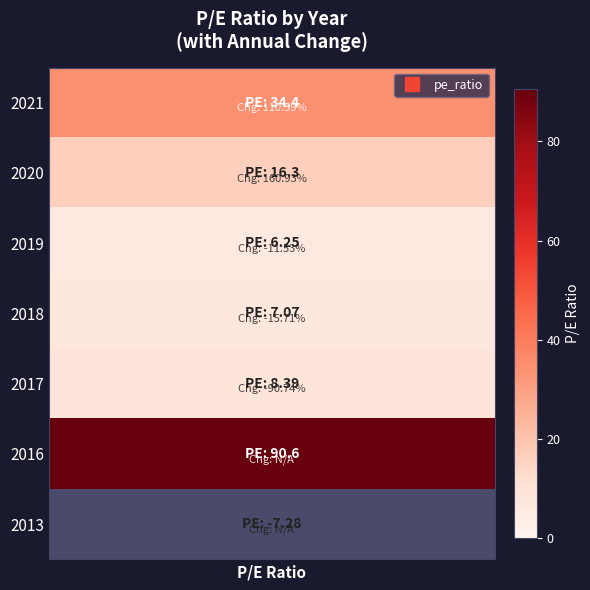

The value at 2018 is 7.1. True or false?

True